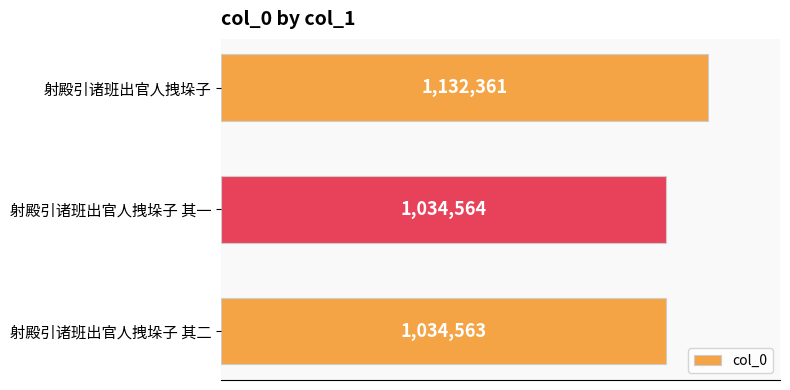

What is the sum of all values?

3201488